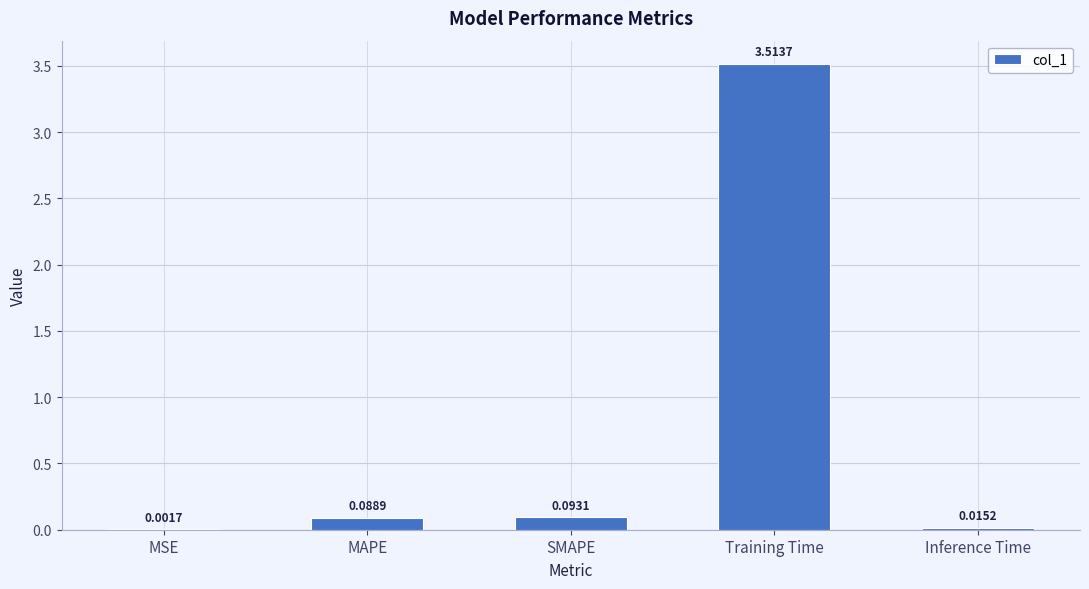

How many categories are shown in the chart?

5